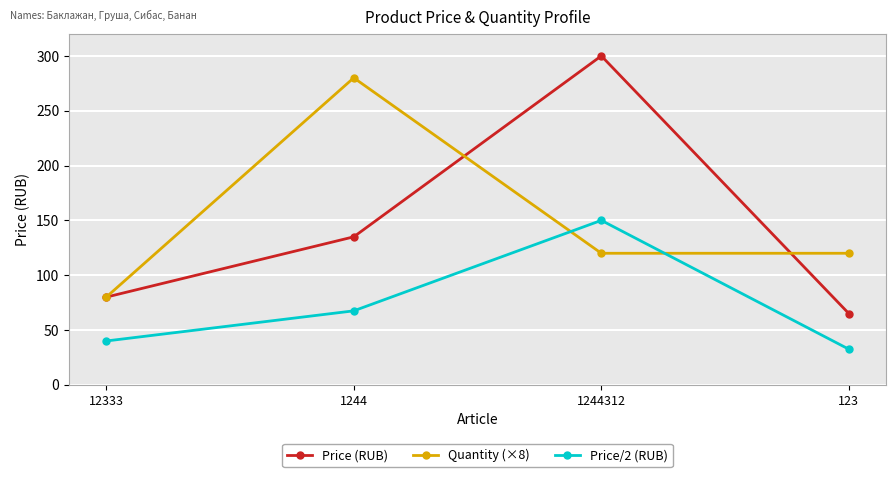

Which series changed the most between 12333 and 1244?

Quantity (×8)